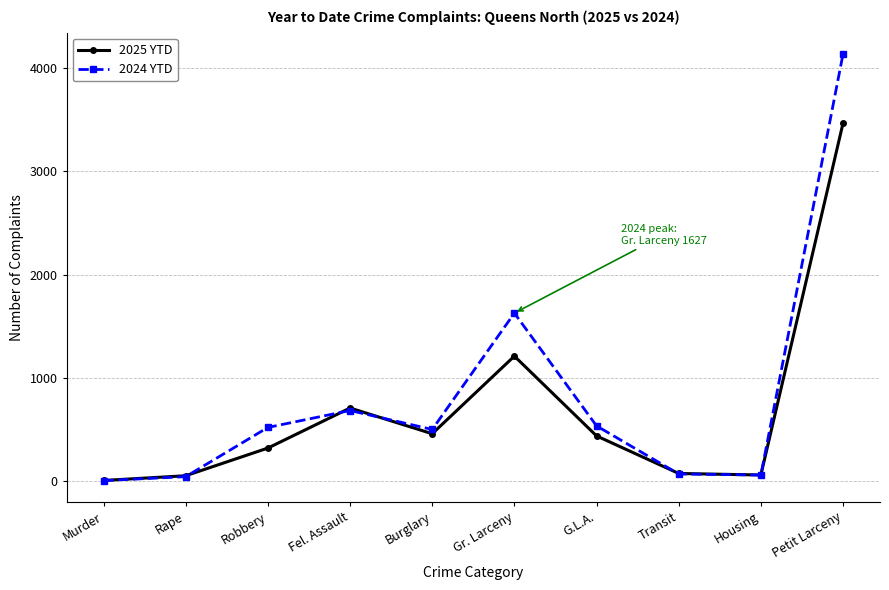

Rank the series by their average value, from lowest to highest.

2025 YTD, 2024 YTD